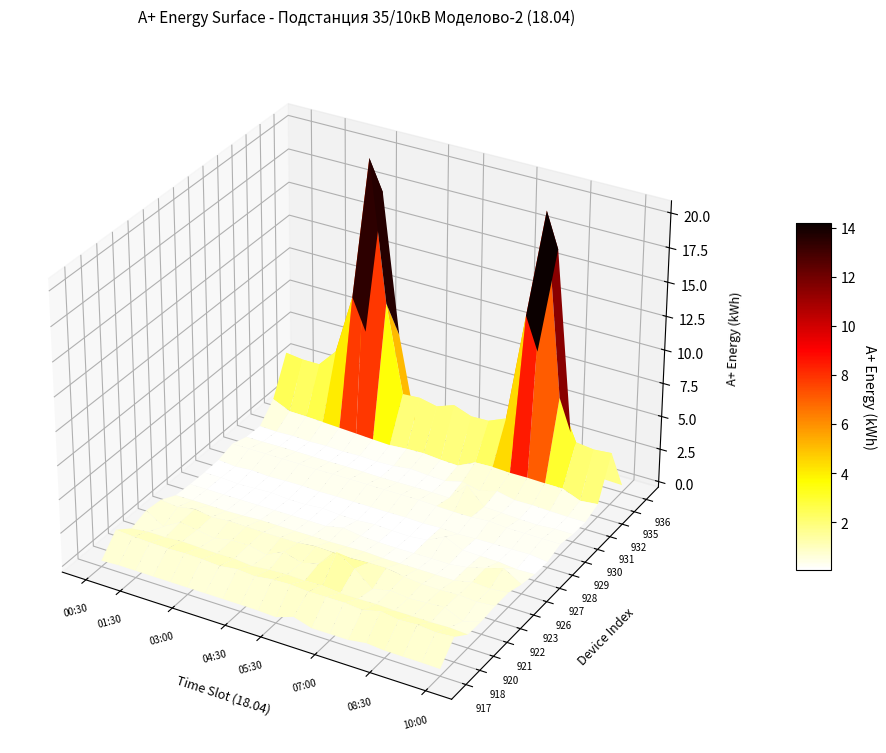

Reading right to left, extract all data points from this chart.

917: 0.1	0.1	0.1	0.1	0.3	0.1	0.1	0.1	0.5	0.0	0.1	0.1	0.1	0.1	0.1	0.1	0.1	0.1	0.1	0.0
918: 1.4	1.3	1.5	1.4	1.6	1.3	1.4	1.4	1.3	1.5	1.4	1.2	1.3	1.1	1.2	1.3	1.2	1.2	1.3	1.4
920: 0.6	0.7	0.6	0.6	0.6	0.7	0.7	0.7	0.8	0.7	0.8	0.7	0.6	0.7	0.7	0.7	0.8	0.7	0.7	0.5
921: 0.6	0.1	0.7	0.6	0.6	0.7	0.4	1.5	2.3	1.0	0.7	1.1	0.4	0.8	0.7	0.5	0.7	0.9	0.1	0.9
922: 0.7	0.6	0.7	0.6	0.6	0.7	1.0	1.0	0.9	0.9	1.0	0.8	0.8	0.8	0.8	0.8	0.7	0.9	0.7	0.8
923: 0.7	0.5	0.6	0.3	0.3	0.3	0.3	0.3	0.4	0.4	0.3	0.3	0.3	0.3	0.3	0.3	0.2	0.2	0.2	0.2
926: 0.3	1.1	0.7	0.3	0.1	0.1	0.1	0.1	0.1	0.2	0.4	0.1	0.1	0.1	0.1	0.1	0.1	0.1	0.1	0.1
927: 0.1	0.0	0.2	0.2	0.2	0.8	0.2	0.0	0.1	0.1	0.0	0.0	0.1	0.0	0.0	0.1	0.1	0.0	0.1	0.1
928: 0.0	0.2	0.1	0.1	0.1	0.1	0.1	0.1	0.1	0.1	0.1	0.1	0.1	0.1	0.1	0.1	0.1	0.1	0.0	0.2
929: 0.4	0.4	0.4	0.4	0.5	0.4	0.4	0.4	0.5	0.5	0.5	0.5	0.5	0.5	0.5	0.5	0.5	0.5	0.5	0.5
930: 0.2	0.2	0.1	0.1	0.2	0.2	1.5	0.1	0.1	0.1	0.1	0.1	0.1	0.1	0.1	0.1	0.1	0.1	0.1	0.1
931: 0.1	0.1	0.2	0.2	0.2	0.5	0.1	0.4	0.1	0.1	0.2	0.1	0.0	0.1	0.0	0.1	0.0	0.1	0.0	0.1
932: 0.6	0.4	0.9	1.0	1.0	1.0	1.0	1.0	0.3	0.4	0.5	0.5	0.4	0.4	0.5	0.6	0.6	0.7	0.7	1.3
935: 3.5	3.4	3.6	6.6	20.0	12.0	3.8	3.3	3.2	3.7	3.2	3.5	3.4	10.0	20.4	9.8	5.2	3.9	3.9	4.0
936: 0.1	0.2	0.2	3.0	16.4	8.4	0.1	0.1	0.2	0.6	0.1	0.2	0.2	6.8	17.2	6.3	0.6	0.2	0.2	0.2